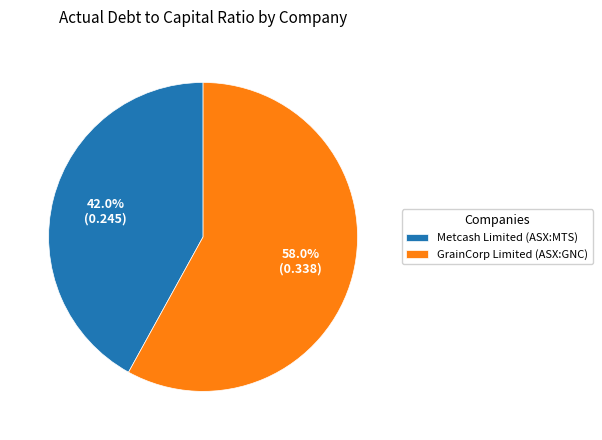

Is Metcash Limited (ASX:MTS) the majority of the pie?

No